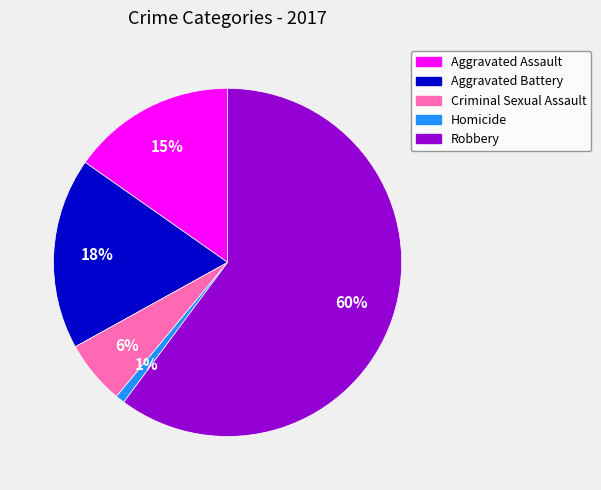

Rank the categories by value from lowest to highest.

Homicide, Criminal Sexual Assault, Aggravated Assault, Aggravated Battery, Robbery